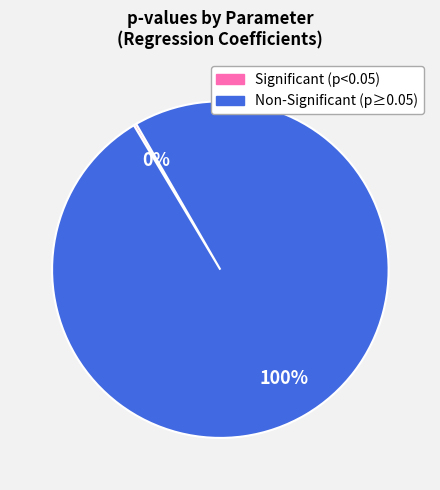

Does any single category account for the majority?

Yes